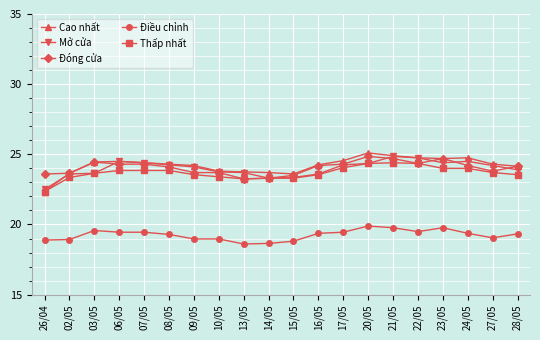

True or false: Thấp nhất has more than 0 points higher than both neighbors.

True